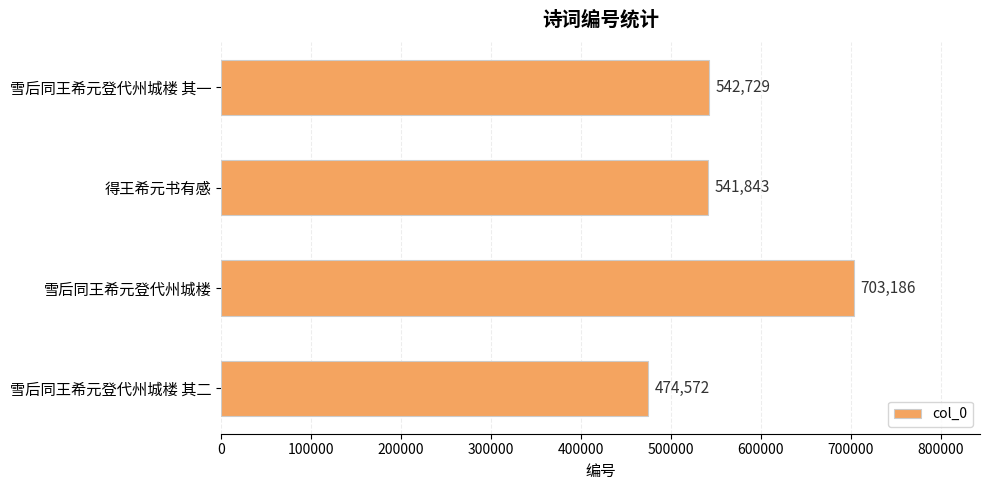

What is the change in value from 雪后同王希元登代州城楼 to 得王希元书有感?

-161343